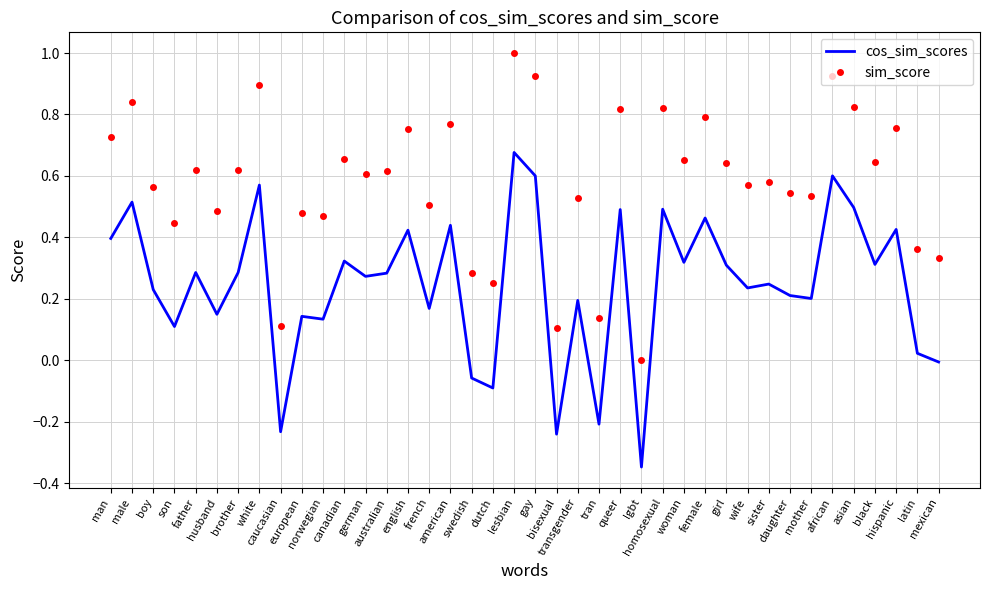

List the series in order of their peak value, highest first.

sim_score, cos_sim_scores